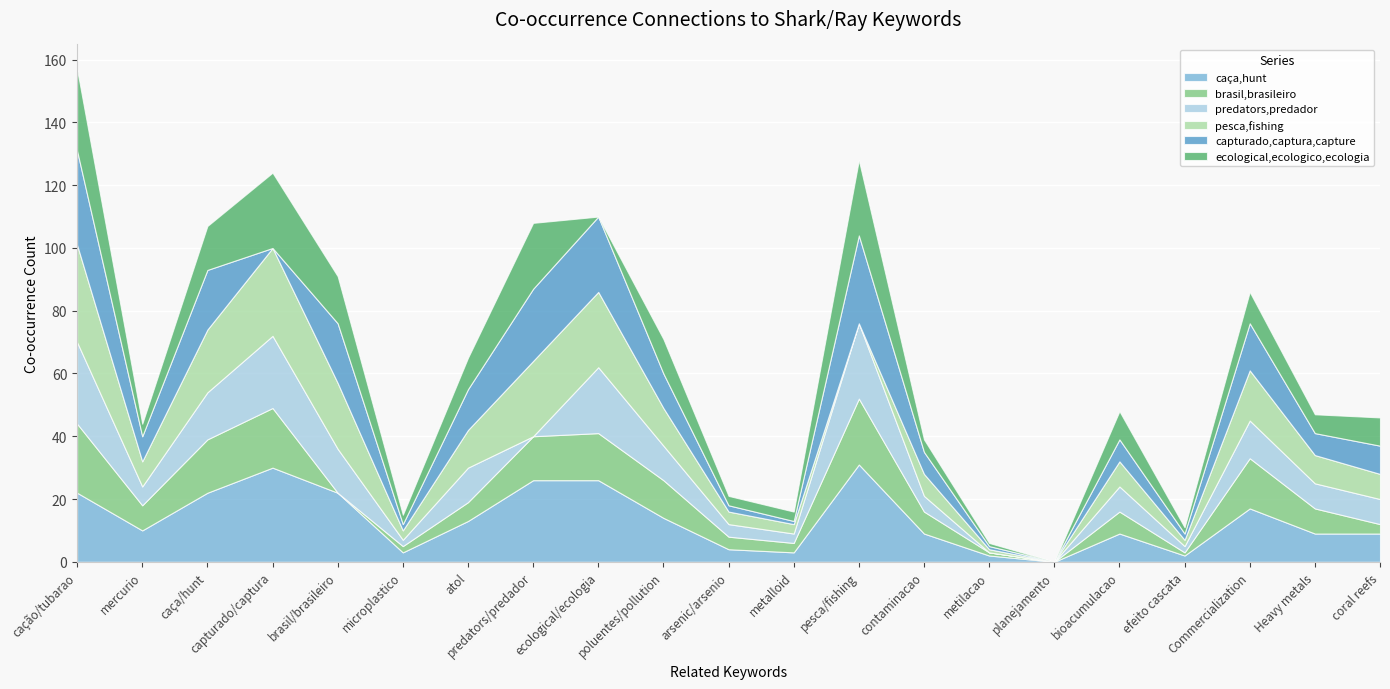

The caça,hunt series shows 3 at microplastico. True or false?

True